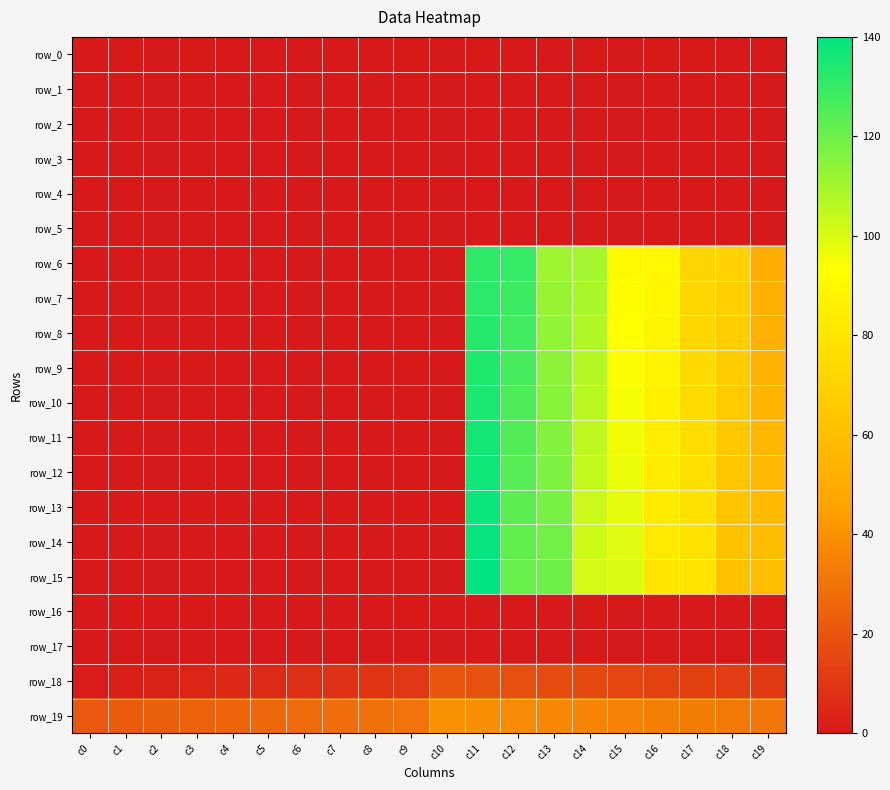

Which label corresponds to the largest value in the chart?

c11